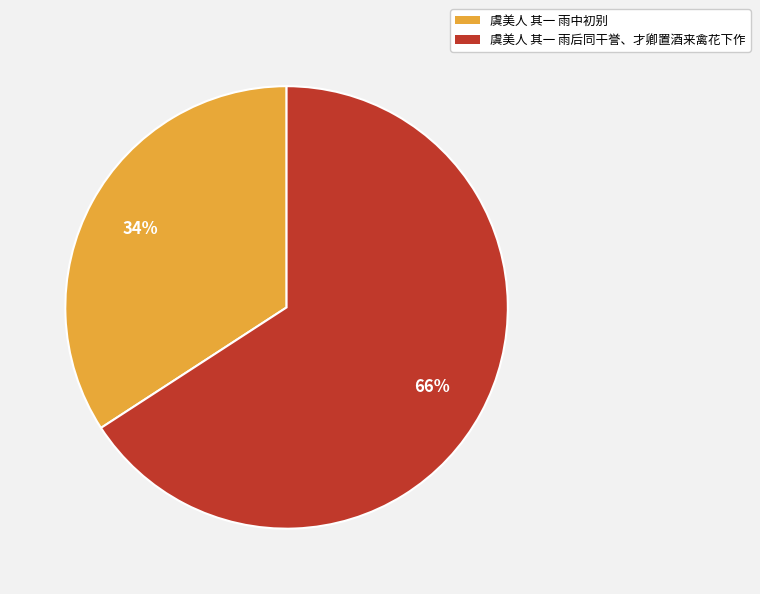

What is the ratio of the value at 虞美人 其一 雨后同干誉、才卿置酒来禽花下作 to the value at 虞美人 其一 雨中初别?

1.9